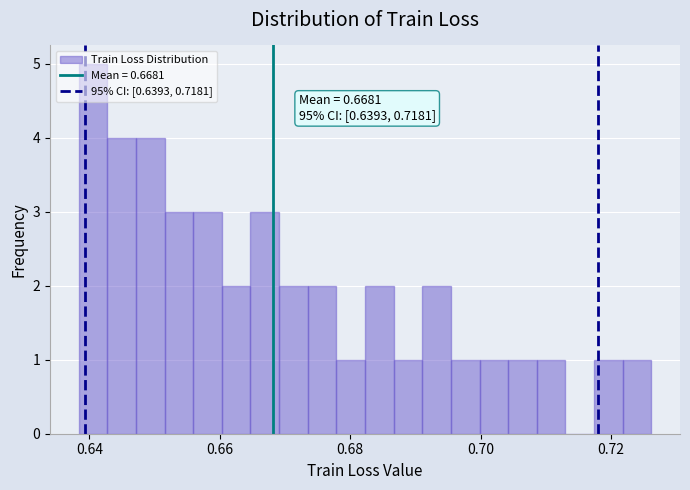

Read against the x-axis, roughly where is the centre of the tallest bar?

0.640